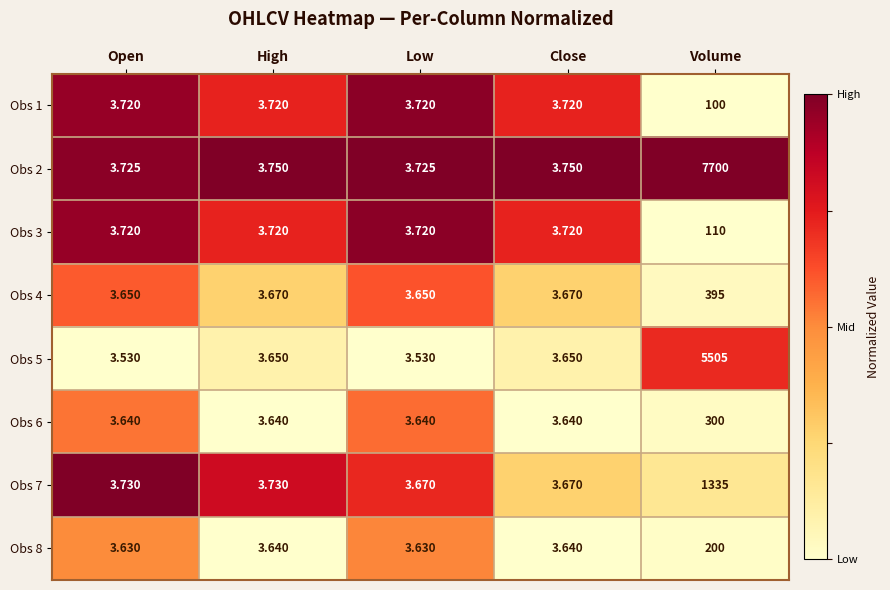

Is the value of Obs 1 at Volume greater than the value of Obs 6 at Low?

Yes